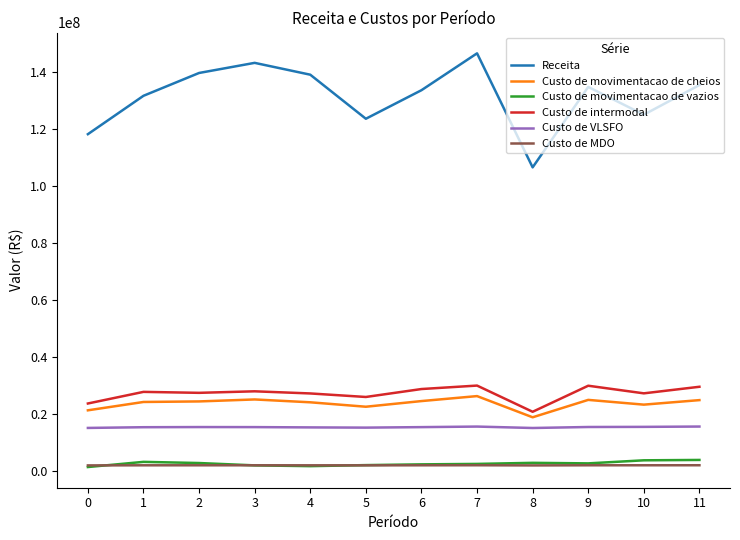

True or false: Custo de intermodal and Custo de movimentacao de vazios intersect in this chart.

False